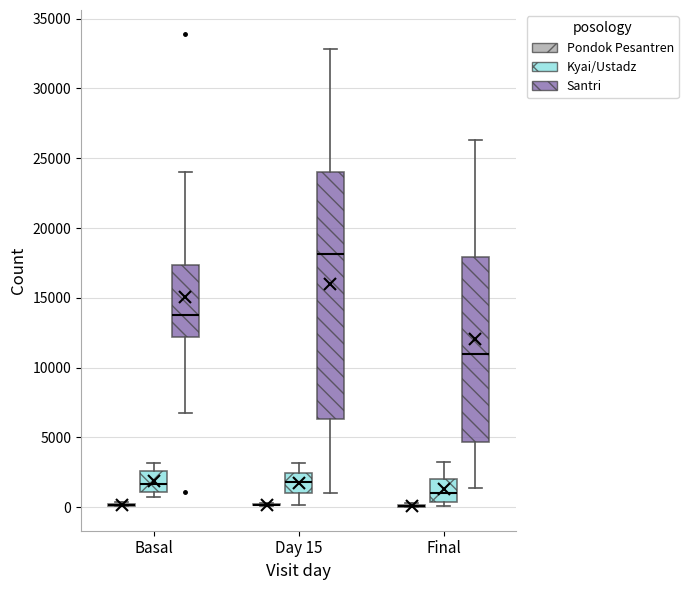

Reading left to right, transcribe this box plot: for each box, give where its median line is, the range the box spans, and where its two whiskers end, as read against the y-axis. The values are not printed on the chart, so give them approximately, as read against the axis.

Basal (Pondok Pesantren): box collapsed to a line at 0, whiskers 0 to 500
Basal (Kyai/Ustadz): median 1500, box 1000 to 2500, whiskers 1000 (just below the box's lower edge) to 3000
Basal (Santri): median 14000, box 12000 to 17500, whiskers 7000 to 24000
Day 15 (Pondok Pesantren): box collapsed to a line at 0, whiskers 0 to 500
Day 15 (Kyai/Ustadz): median 2000, box 1000 to 2500, whiskers 0 to 3000
Day 15 (Santri): median 18000, box 6500 to 24000, whiskers 1000 to 33000
Final (Pondok Pesantren): box collapsed to a line at 0, whiskers 0 to 500
Final (Kyai/Ustadz): median 1000, box 500 to 2000, whiskers 0 to 3000
Final (Santri): median 11000, box 4500 to 18000, whiskers 1500 to 26500